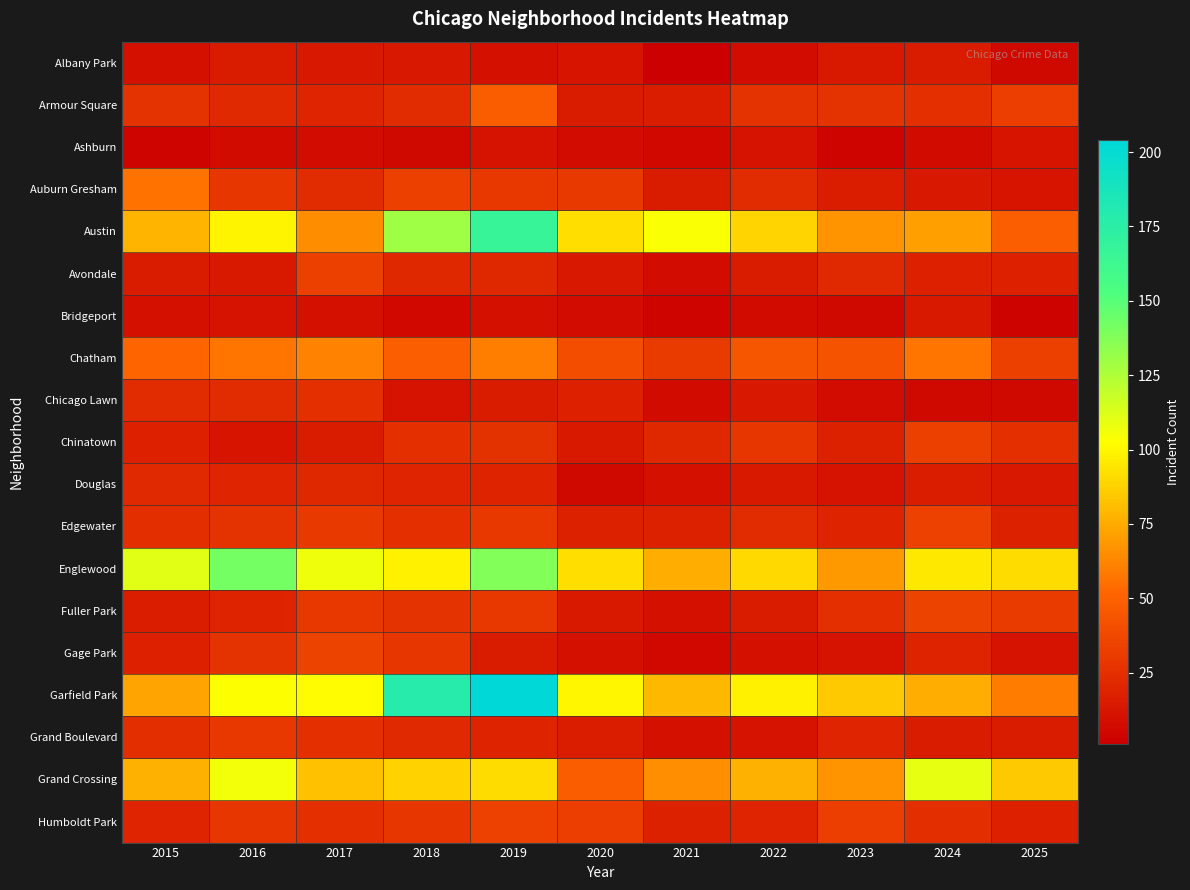

Rank the series by their maximum value, from highest to lowest.

Garfield Park, Austin, Englewood, Grand Crossing, Chatham, Auburn Gresham, Armour Square, Fuller Park, Gage Park, Edgewater, Humboldt Park, Avondale, Chinatown, Grand Boulevard, Chicago Lawn, Douglas, Albany Park, Bridgeport, Ashburn